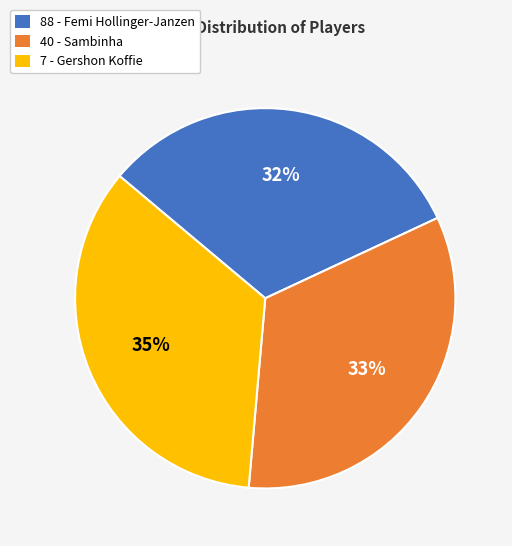

Does any single category account for the majority?

No